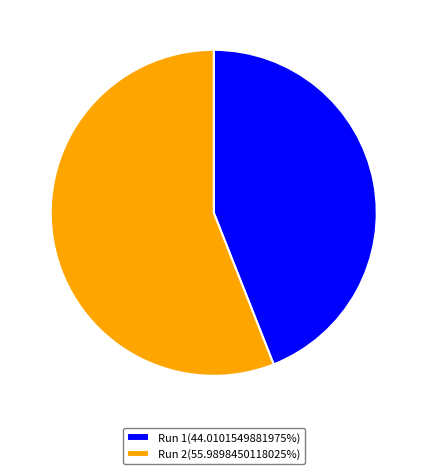

Combined, do Run 1(44.0101549881975%) and Run 2(55.9898450118025%) account for over 50%?

Yes